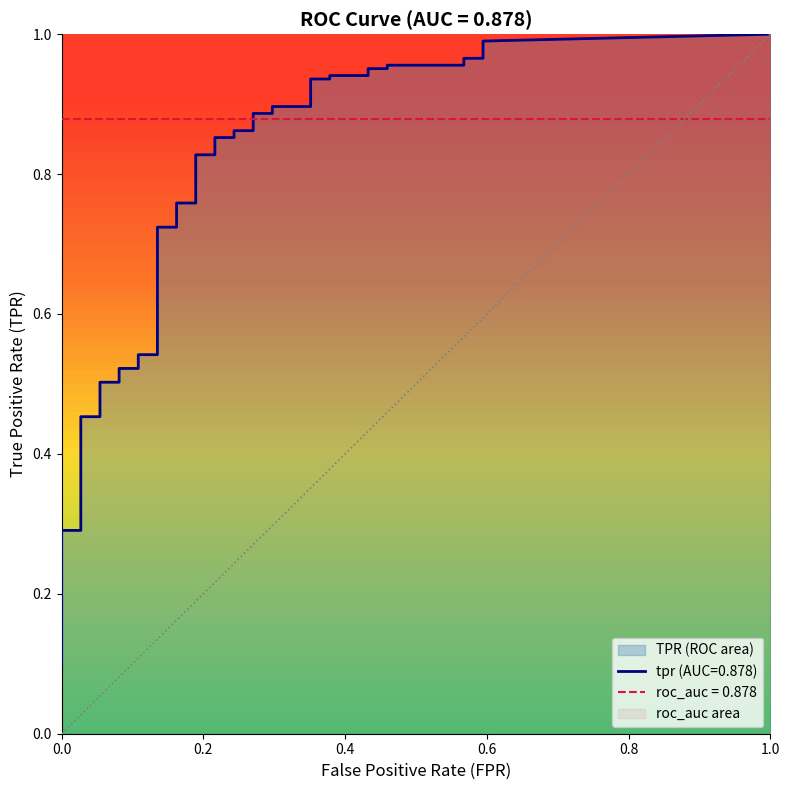

Count the number of data series in this chart.

2